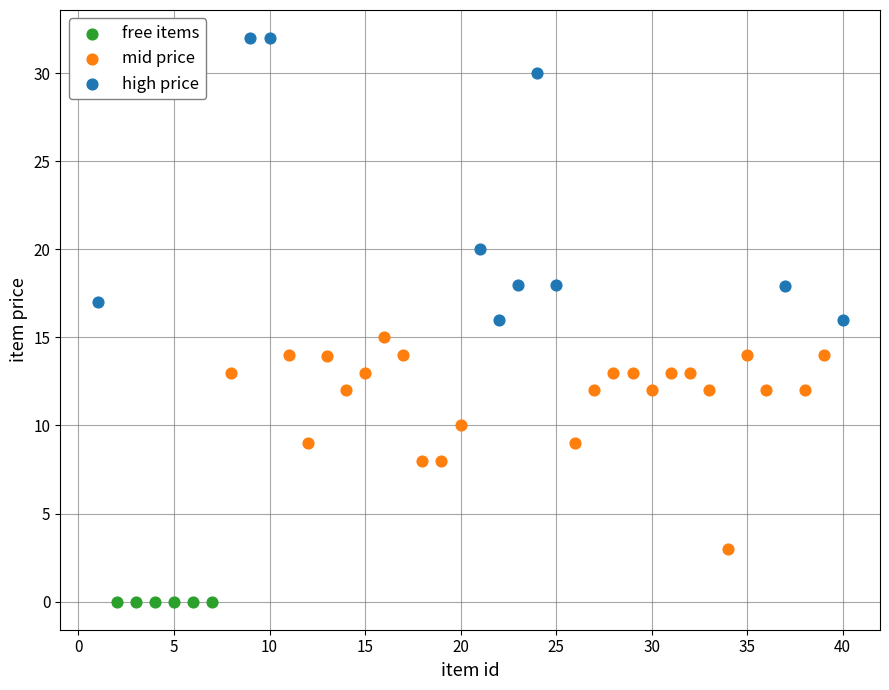

Which series reaches the maximum Y coordinate?

high price